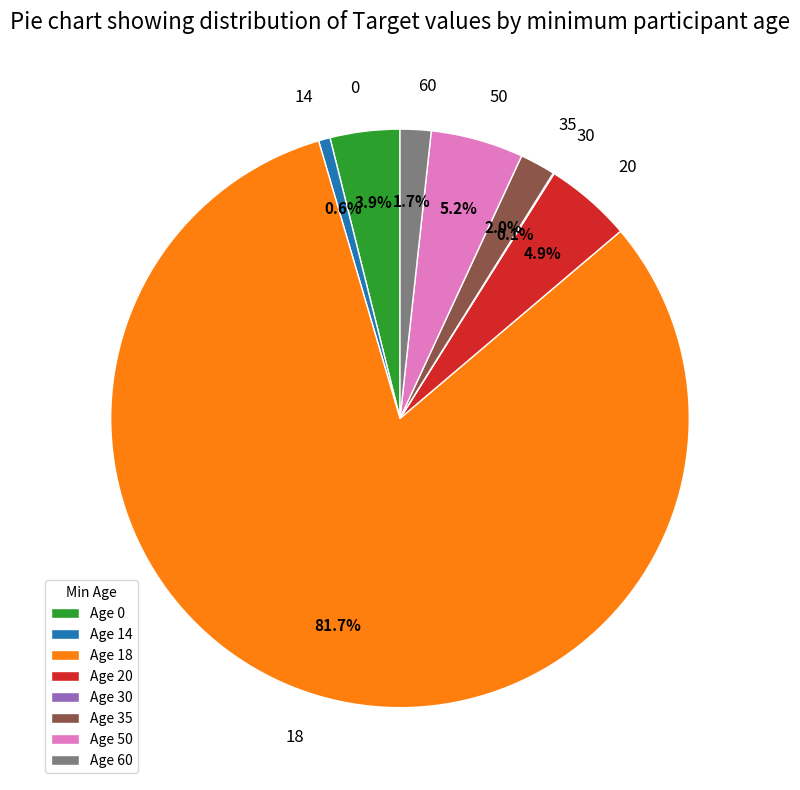

Is it true that 18 is 1% of the pie?

False